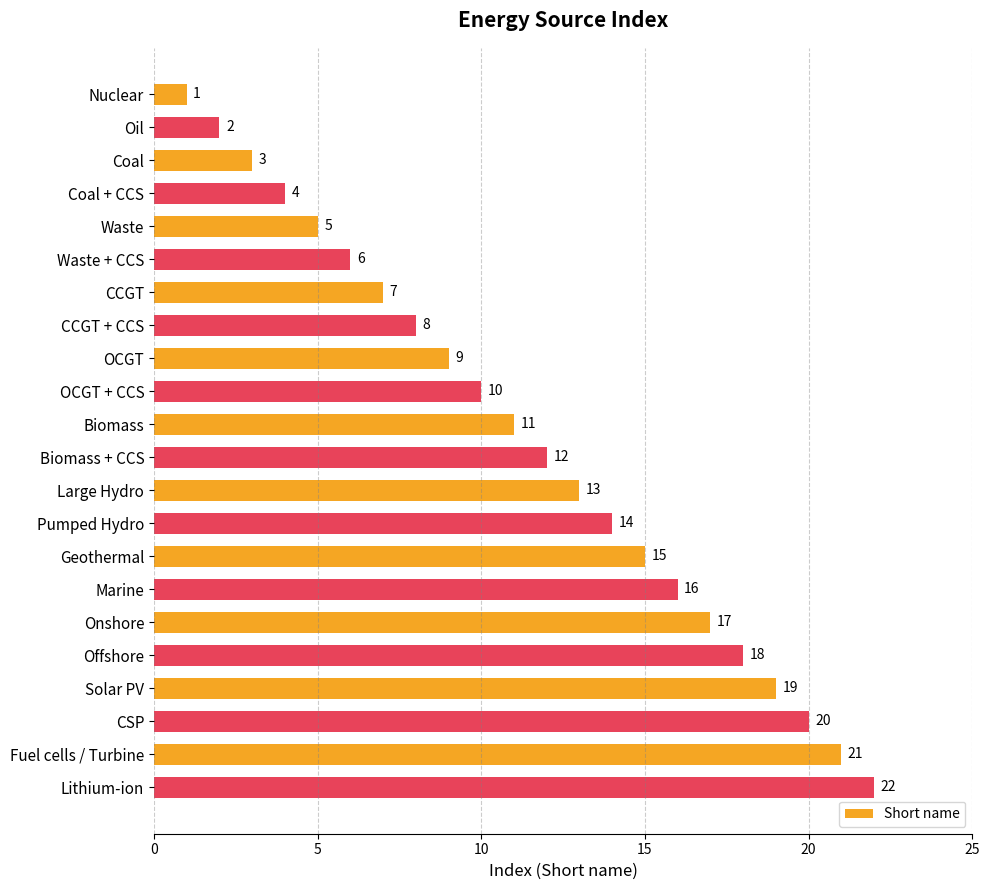

What position from the bottom is Lithium-ion?

1